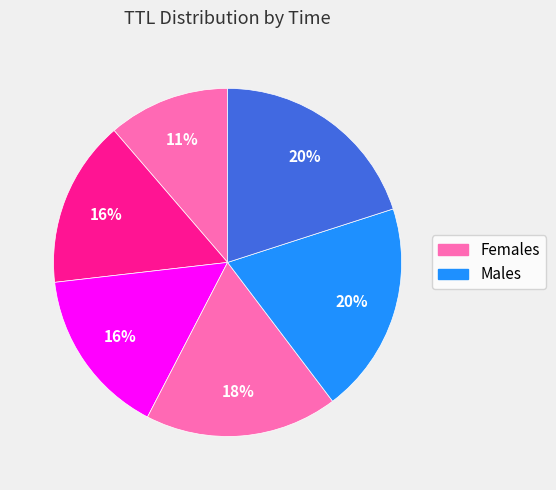

To the nearest percent, what is the difference between the largest and smallest slice percentages?

9%